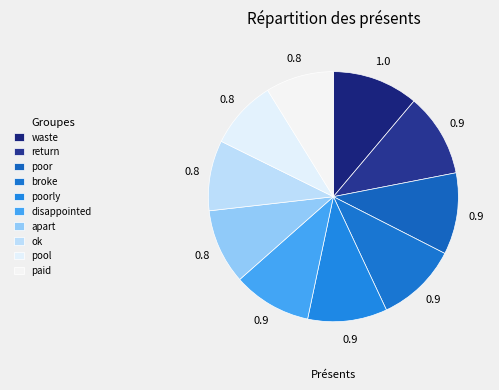

Count the number of slices in the pie.

10